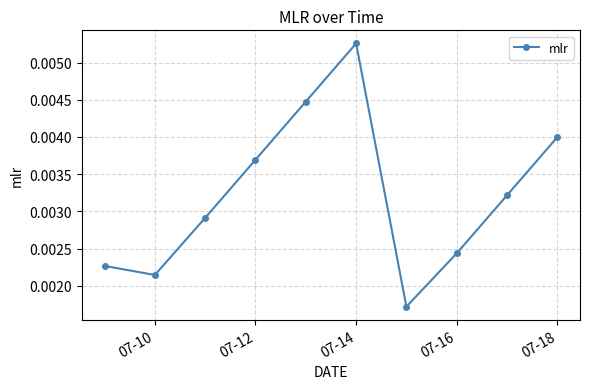

Count the values in the range 0 to 1.

10